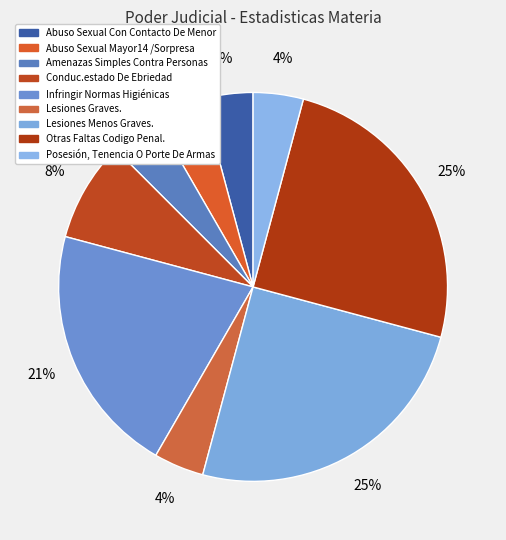

Which category has the biggest portion of the pie?

Lesiones Menos Graves.